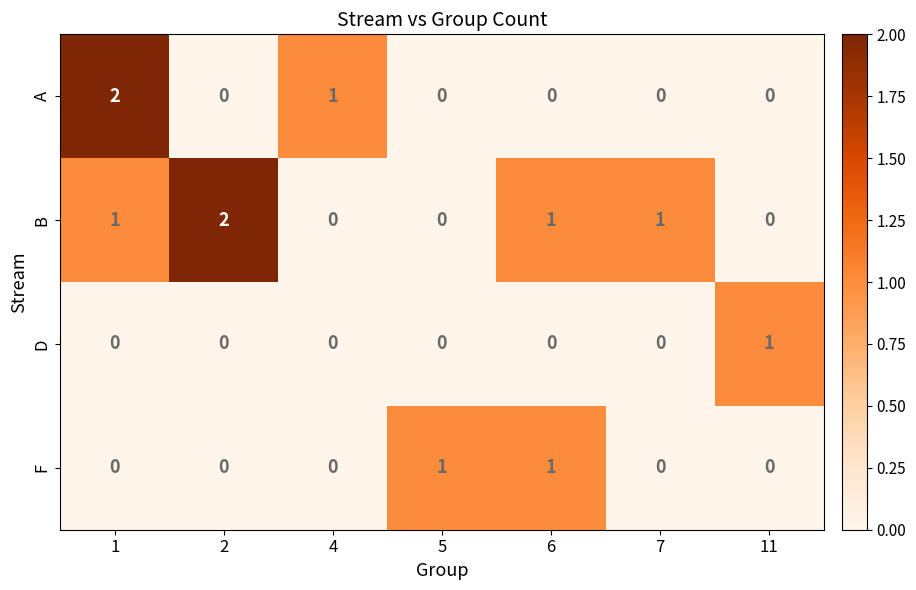

Rank the series by their average value, from highest to lowest.

B, A, F, D